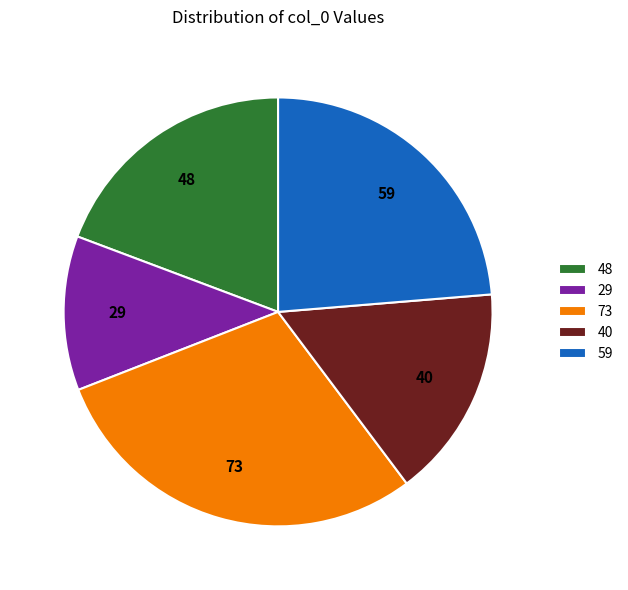

Between 59 and 40, which is larger?

59